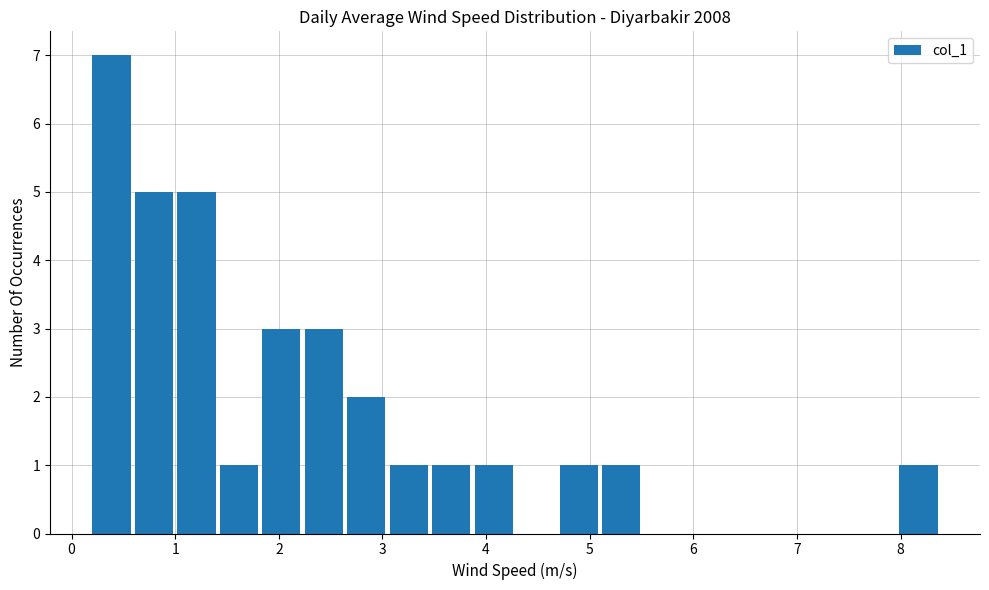

How tall is the bar that spans 0.61 to 1.02 on the x-axis? Neither the bar edges nor the heights are printed on the chart, so give them approximately, as read against the axes.

5